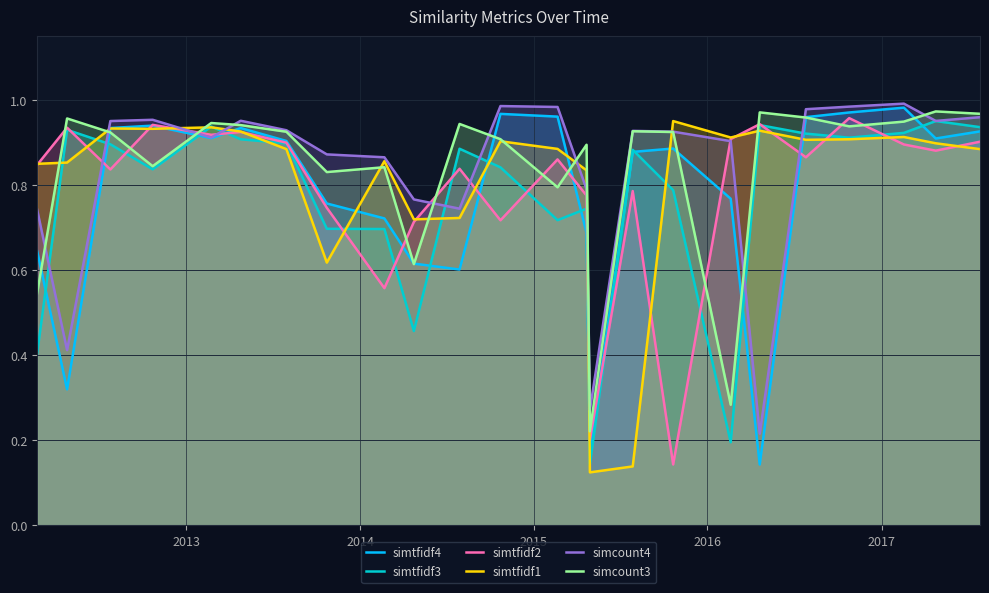

Which series has the largest total across all categories?

simcount3